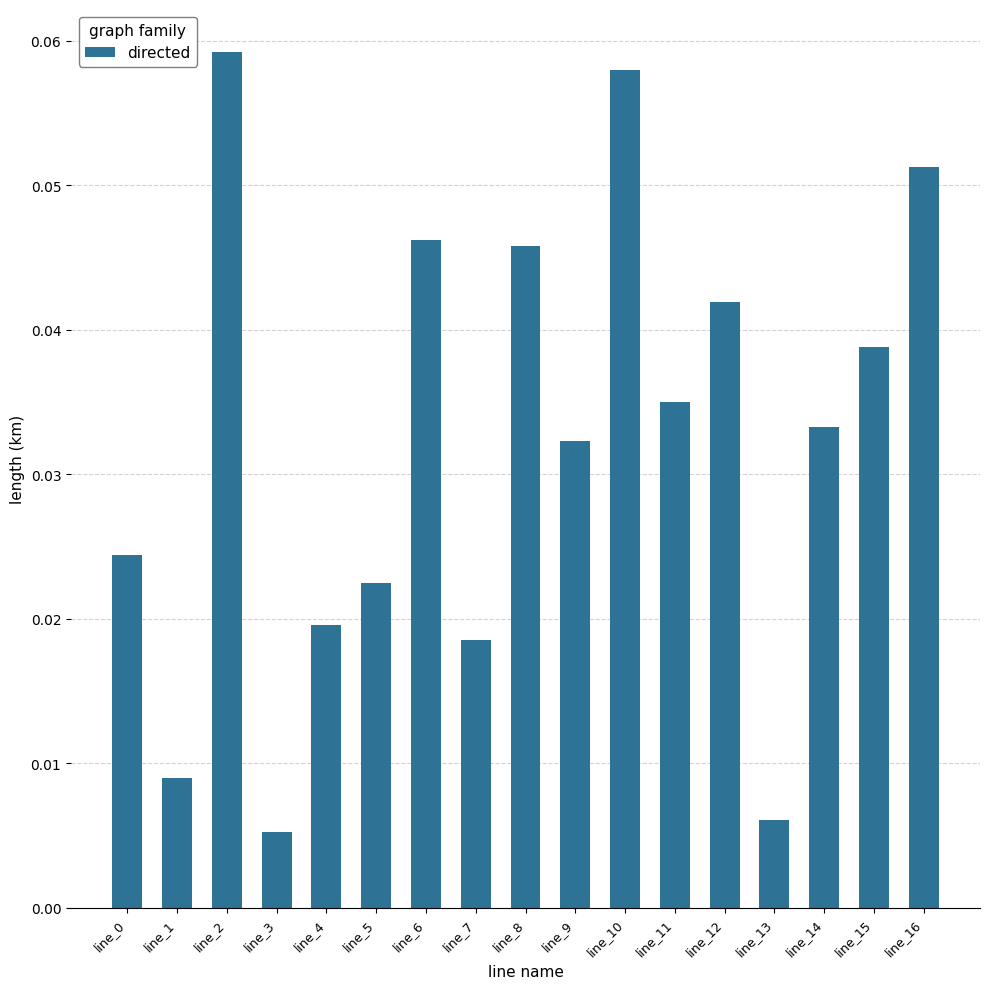

Which category has the highest value across all series?

line_2